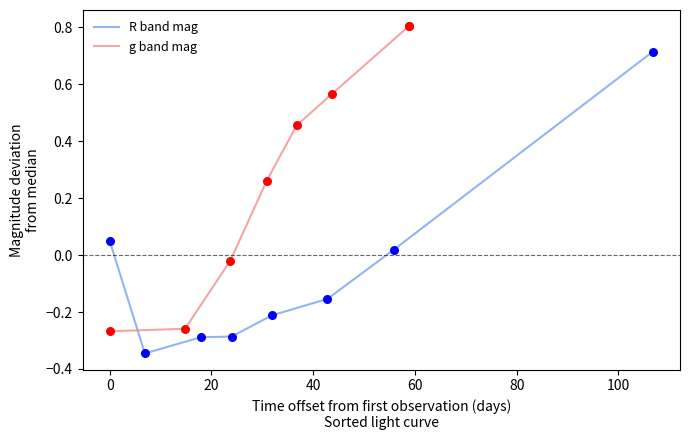

What are all the series names shown in the legend?

R band mag, g band mag